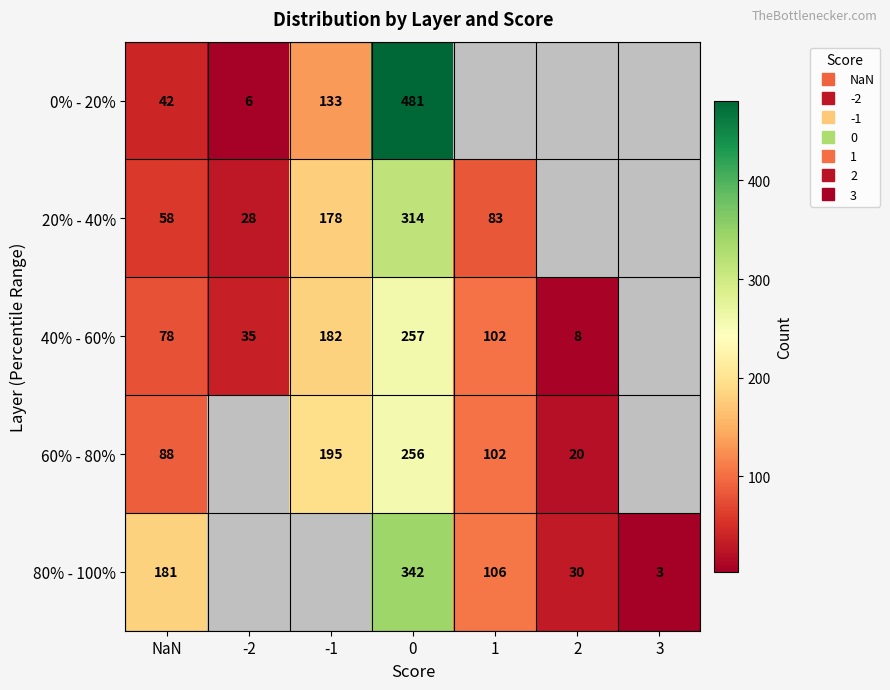

Is the value of 40% - 60% at 3 greater than the value of 80% - 100% at 2?

No